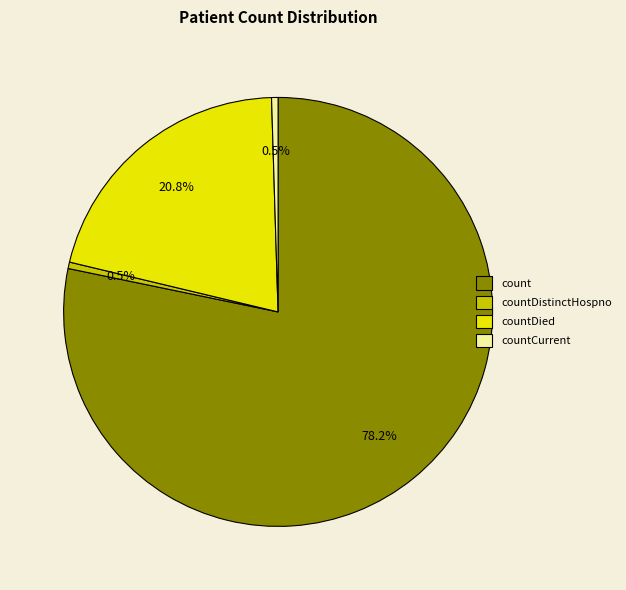

How many slices are in this pie chart?

4